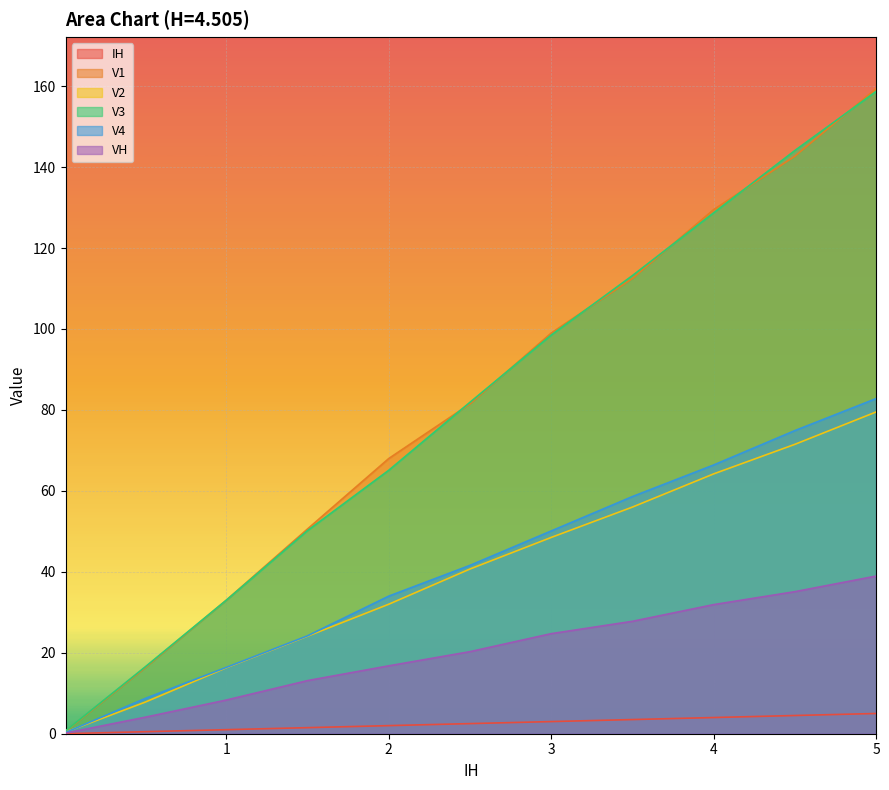

What is the lowest value of the V2 series?

0.4